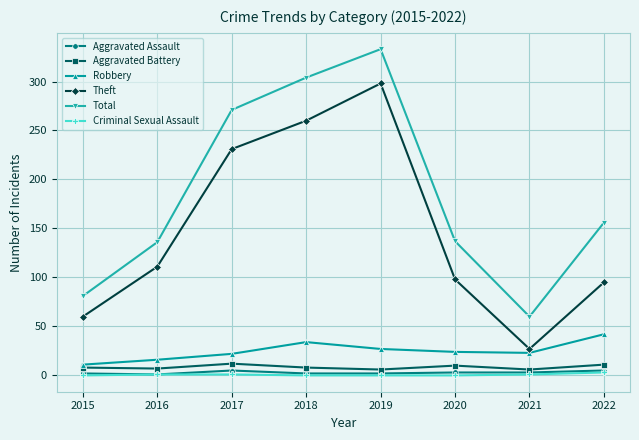

How many lines are shown in the chart?

6